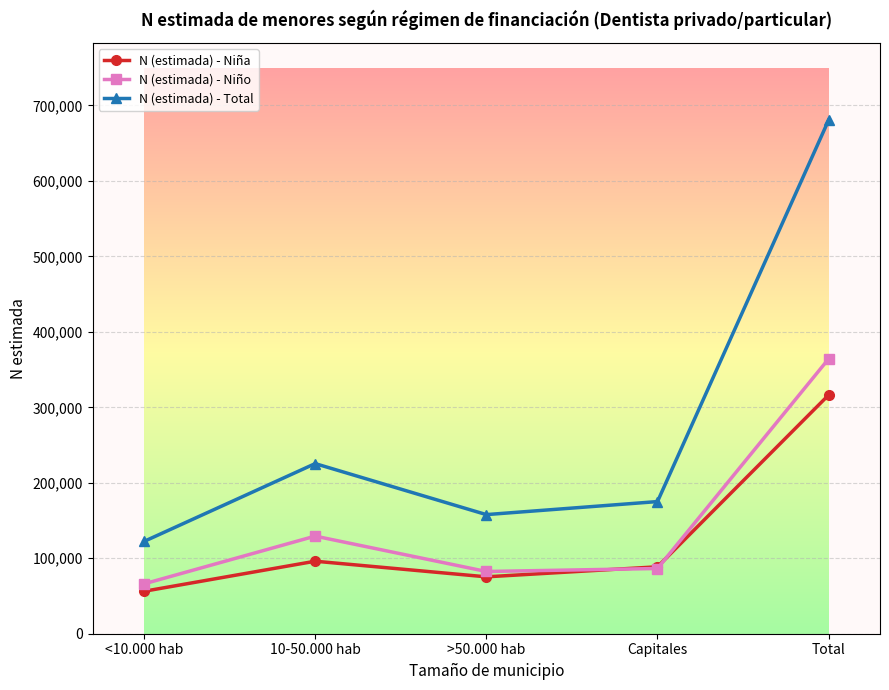

True or false: N (estimada) - Total and N (estimada) - Niña intersect in this chart.

False